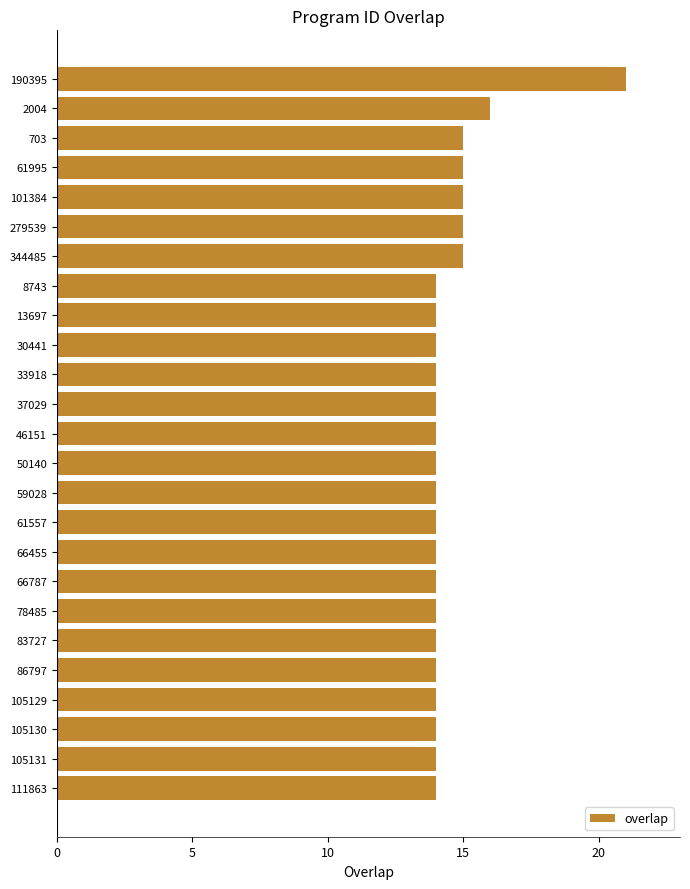

What is the average value?

15